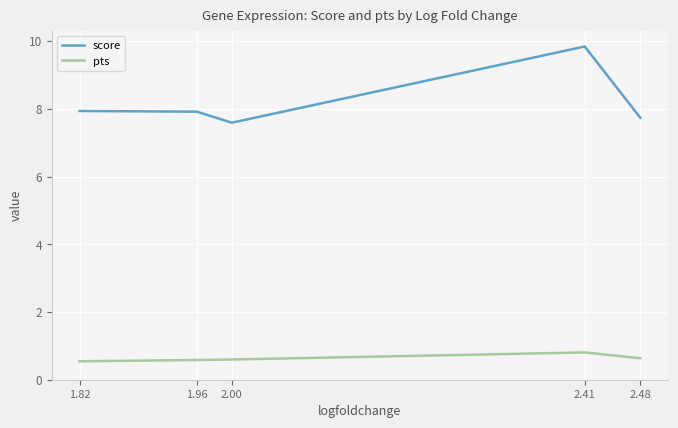

What is the difference between the maximum and minimum values in the score series?

2.2